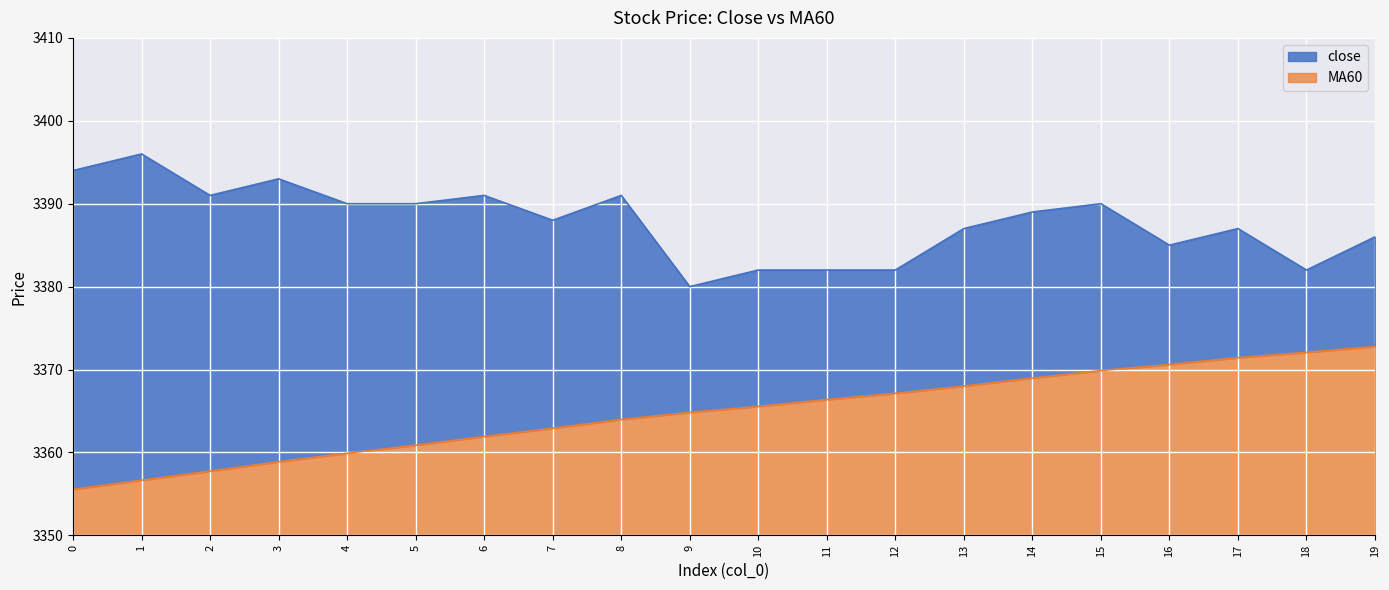

How many lines are shown in the chart?

2